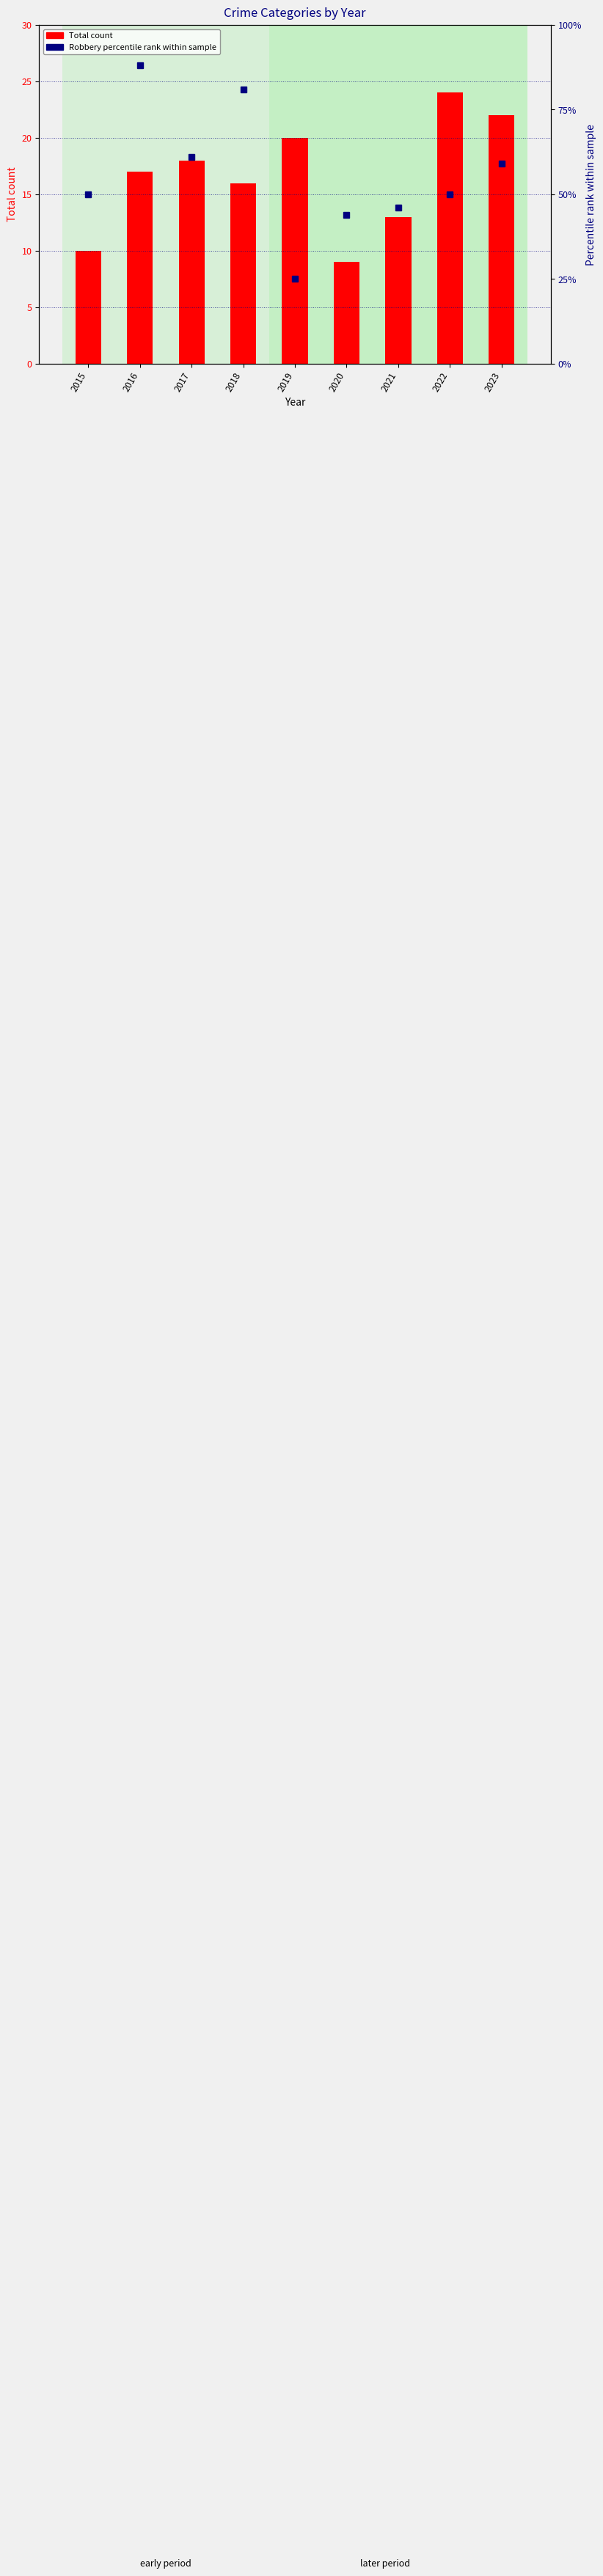

Reading left to right, what are all the values shown in this chart?

Total count: 2015=10	2016=17	2017=18	2018=16	2019=20	2020=9	2021=13	2022=24	2023=22
Robbery % of Total: 2015=50	2016=88	2017=61	2018=81	2019=25	2020=44	2021=46	2022=50	2023=59